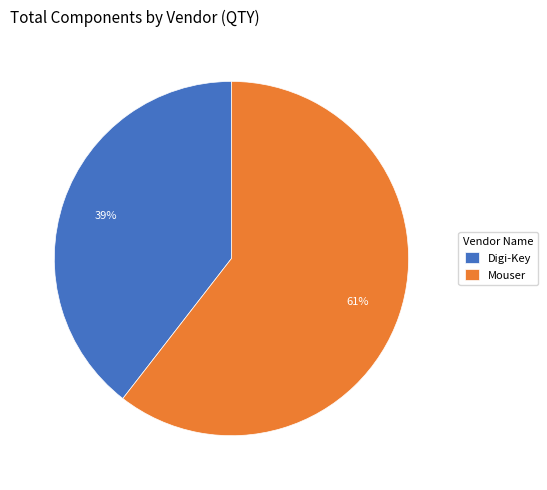

What is the smallest slice in the pie chart?

Digi-Key